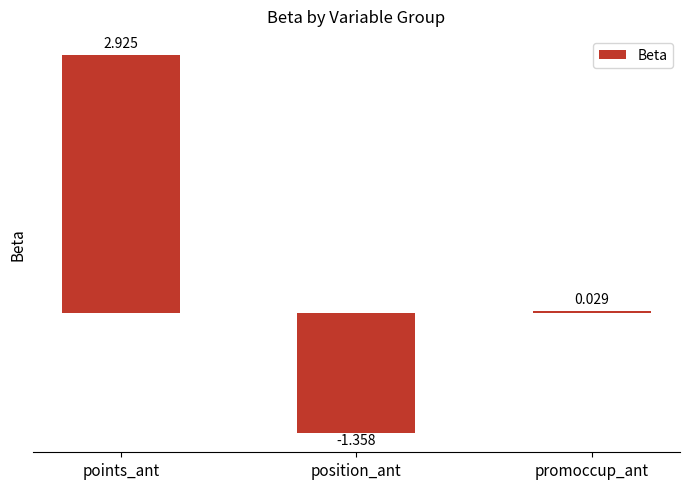

Does the chart contain any negative values?

Yes